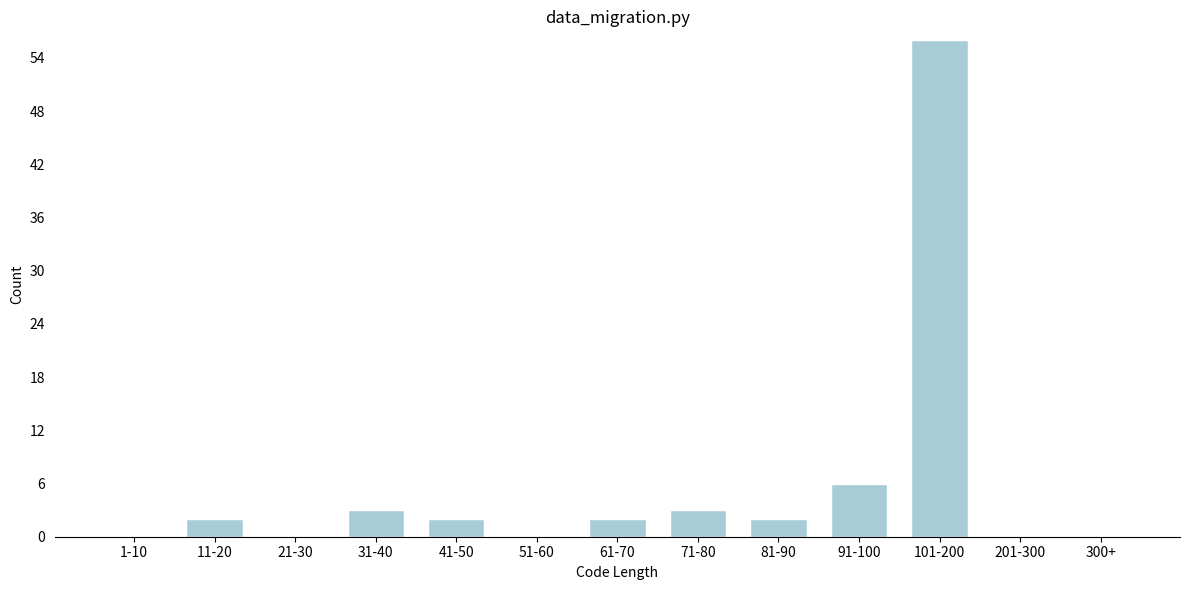

Reading left to right, extract all data points from this chart.

1-10=0	11-20=2	21-30=0	31-40=3	41-50=2	51-60=0	61-70=2	71-80=3	81-90=2	91-100=6	101-200=56	201-300=0	300+=0